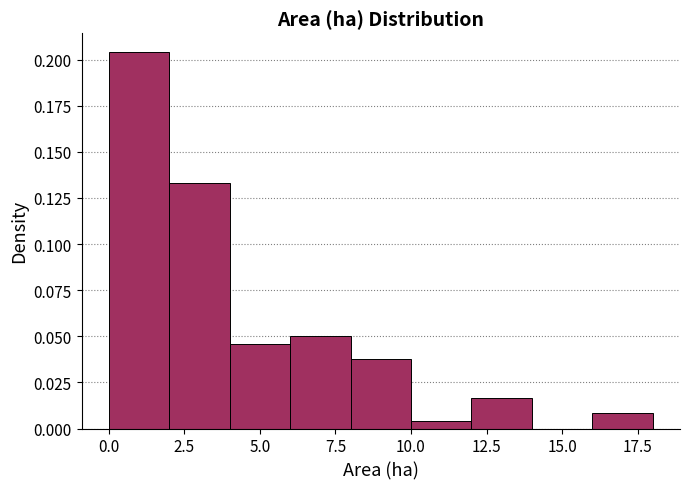

What is the height of the bar covering 8 to 10 on the x-axis? The values are not printed on the chart, so give them approximately, as read against the axis.

0.040